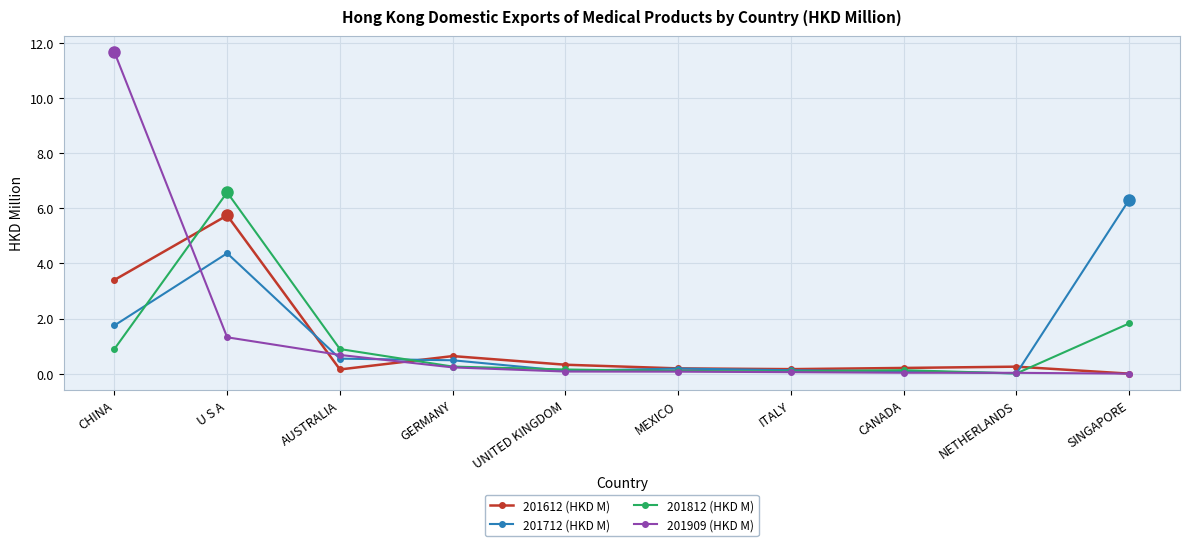

True or false: 201612 (HKD M) has more than 0 interior local peaks.

True